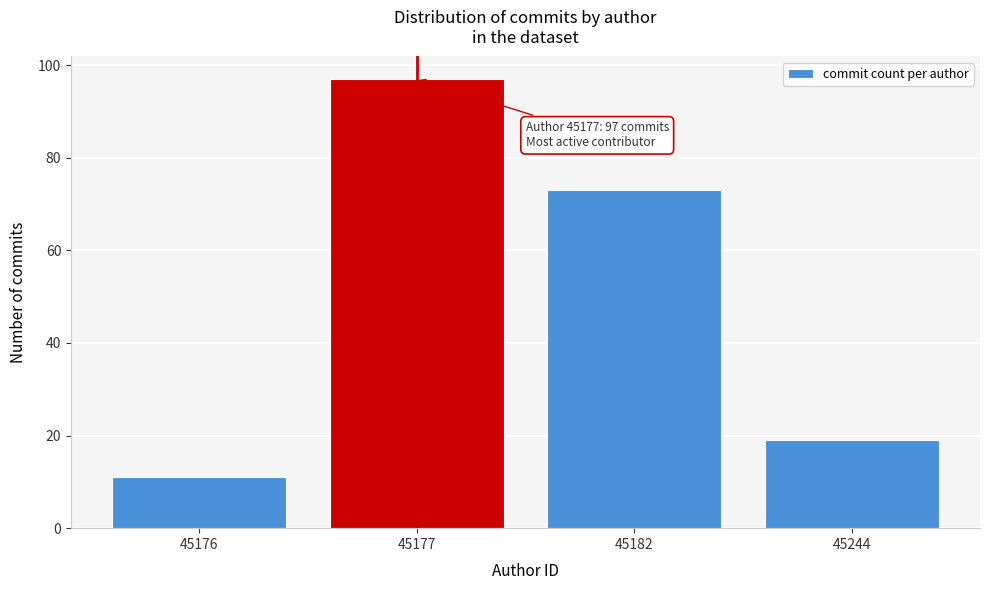

Reading right to left, what are all the values shown in this chart?

45244=19	45182=73	45177=97	45176=11